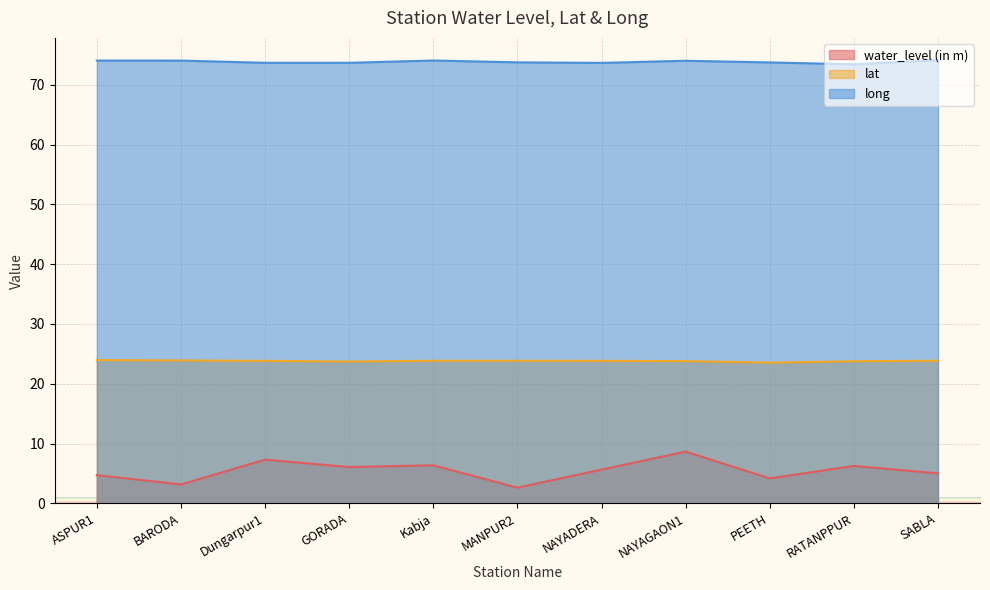

Reading right to left, what are all the values shown in this chart?

water_level (in m): 5.0	6.2	4.2	8.6	5.6	2.6	6.3	6.1	7.3	3.1	4.7
lat: 23.9	23.8	23.5	23.8	23.8	23.9	23.9	23.7	23.8	23.9	24.0
long: 74.2	73.5	73.8	74.0	73.7	73.8	74.1	73.7	73.7	74.1	74.1